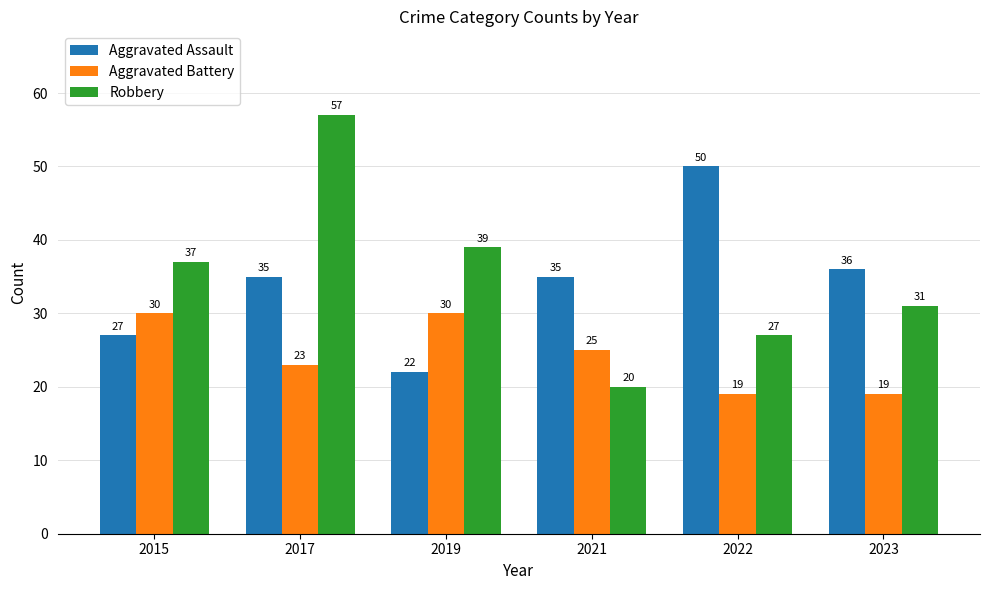

Reading left to right, extract all data points from this chart.

Aggravated Assault: 27	35	22	35	50	36
Aggravated Battery: 30	23	30	25	19	19
Robbery: 37	57	39	20	27	31